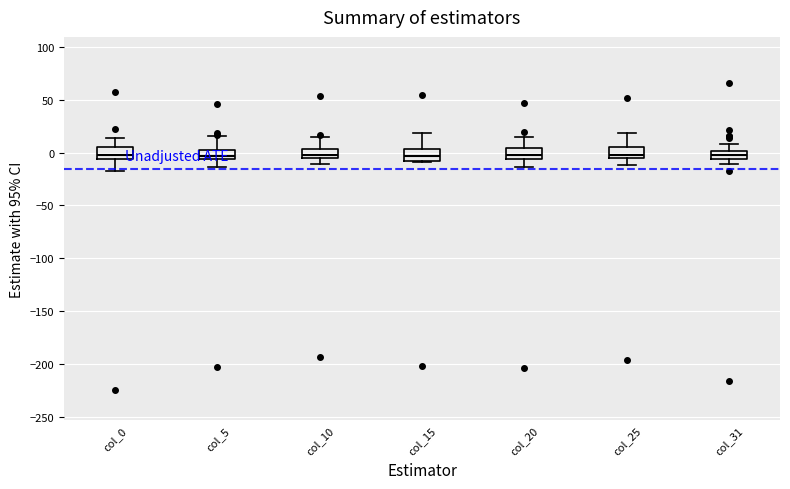

Where is the upper edge of the box for col_15 on the y-axis? The values are not printed on the chart, so give them approximately, as read against the axis.

5